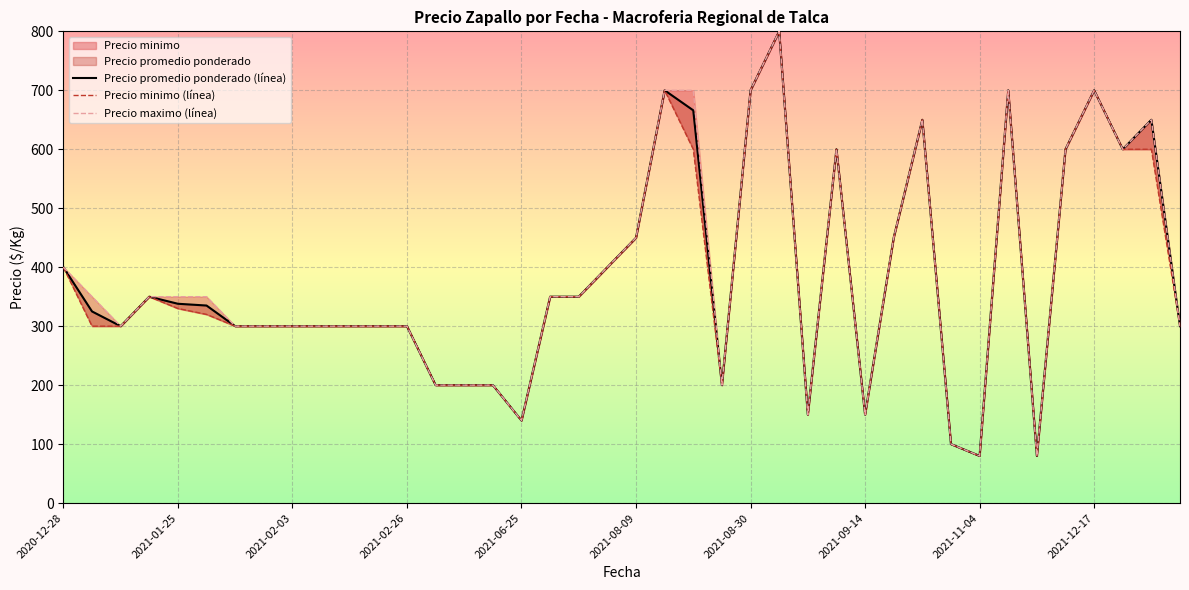

What is the highest value of the Precio promedio ponderado (línea) series?

800